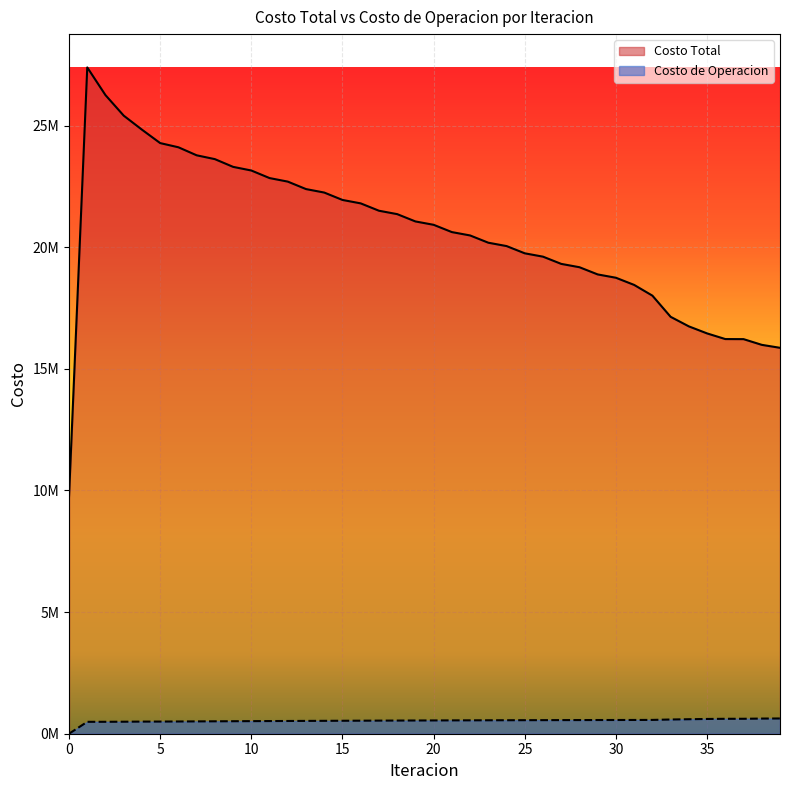

Reading right to left, extract all data points from this chart.

Costo Total: 39=15864423.3	38=15986380.6	37=16220889.8	36=16224048.8	35=16456204.5	34=16745538.3	33=17138395.3	32=18008882.9	31=18449664.2	30=18744168.0	29=18880935.5	28=19176919.1	27=19314143.2	26=19611239.0	25=19748762.6	24=20046853.8	23=20184727.4	22=20483382.3	21=20621604.7	20=20920782.9	19=21059489.1	18=21359963.1	17=21499562.7	16=21801742.3	15=21942648.3	14=22246748.8	13=22389480.8	12=22696369.3	11=22841894.8	10=23152940.1	9=23302906.3	8=23620571.8	7=23778090.3	6=24107757.8	5=24279950.0	4=24831596.5	3=25408398.6	2=26251199.6	1=27390550.7	0=9758277.0
Costo de Operacion: 39=626635.7	38=622894.1	37=614283.3	36=613223.4	35=606409.5	34=595876.4	33=584317.5	32=567471.1	31=565271.7	30=563933.2	29=562808.7	28=561247.9	27=559900.0	26=558114.6	25=556541.3	24=554532.1	23=552734.2	22=550502.0	21=548480.7	20=546026.8	19=543783.5	18=541109.7	17=538646.7	16=535755.7	15=533076.0	14=529971.7	13=527079.9	12=523768.4	11=520671.7	10=517162.9	9=513873.1	8=510184.6	7=506754.8	6=503064.6	5=499728.2	4=498386.8	3=493600.4	2=490141.5	1=489316.3	0=0.0